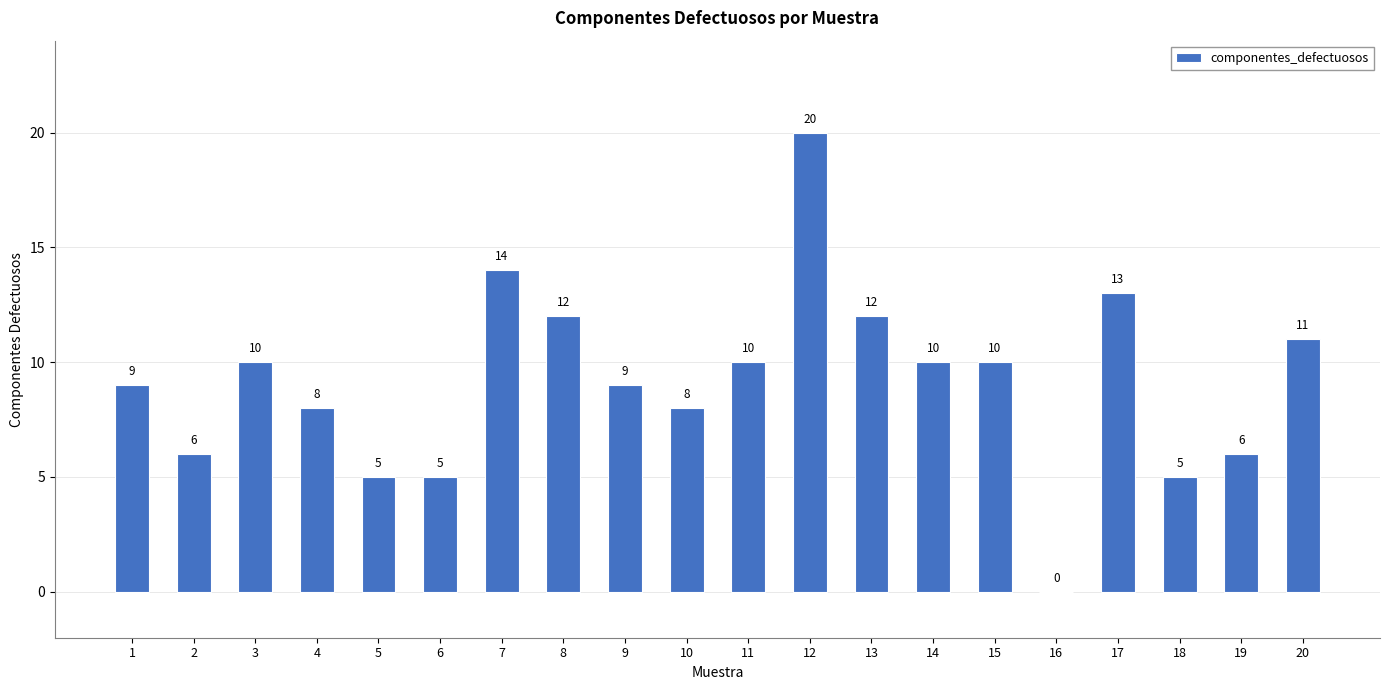

True or false: the data shows 15 at 1.

False